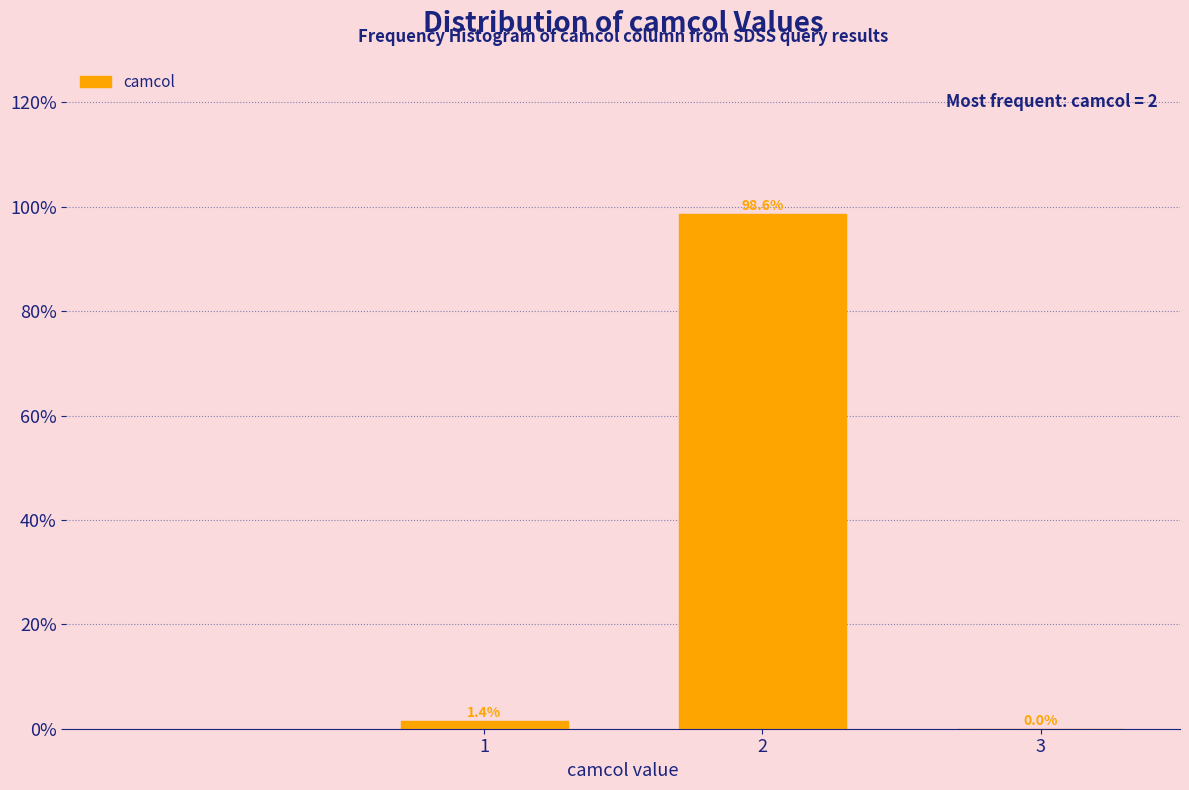

Are the bars horizontal?

No